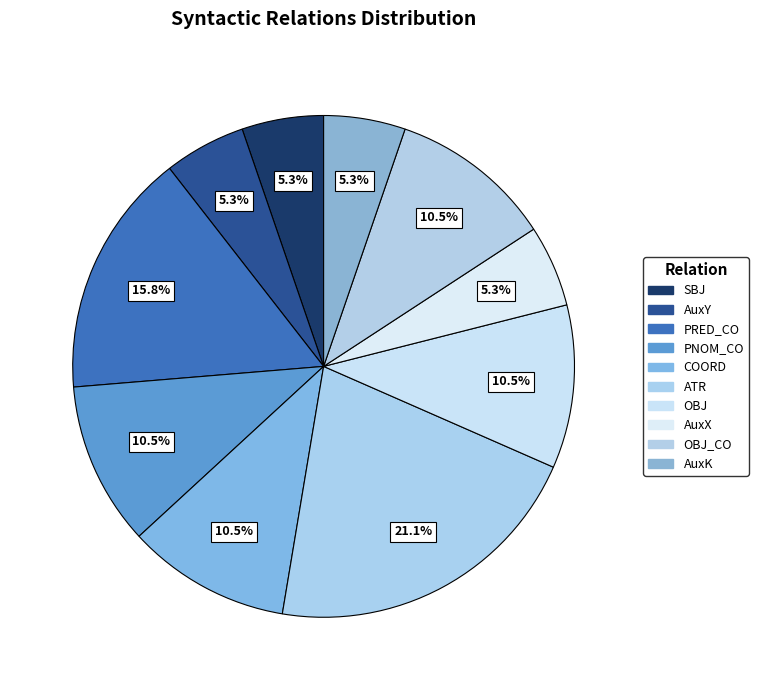

To the nearest percent, what is the difference between the PNOM_CO and SBJ slice percentages?

5%